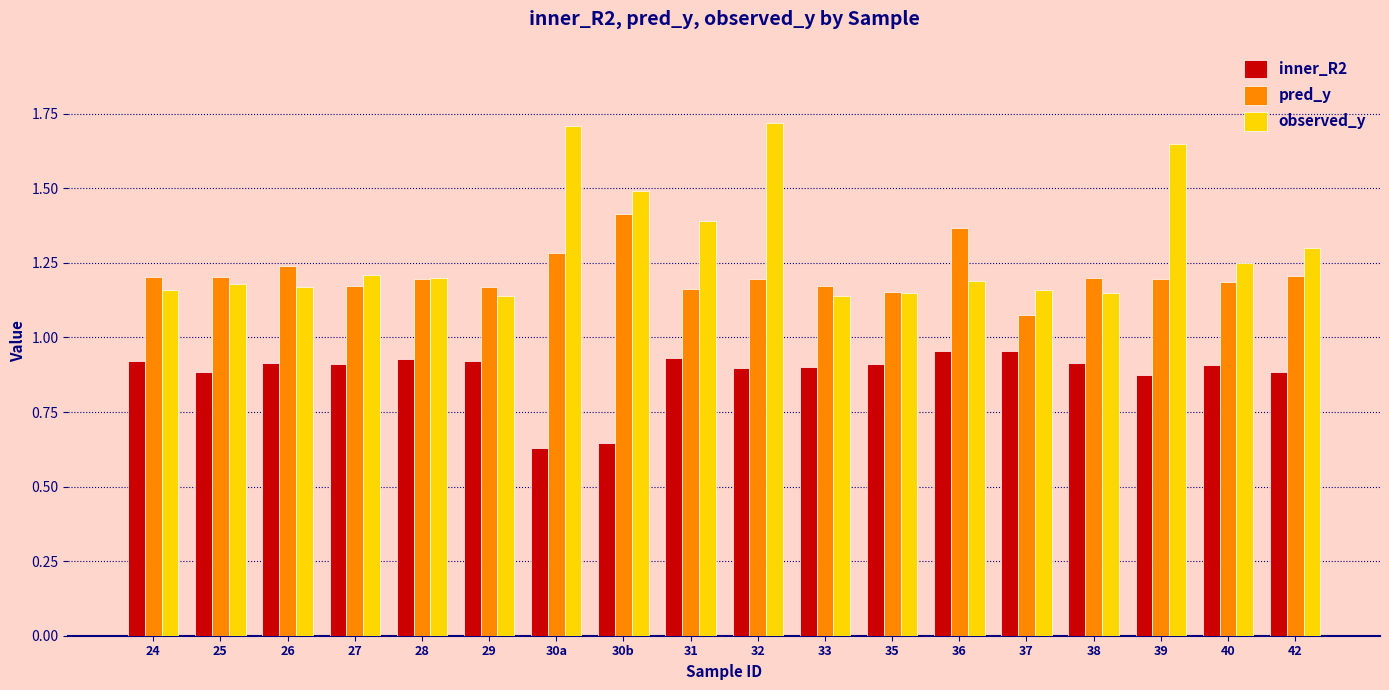

What is the label of the 11th bar from the right?

30b